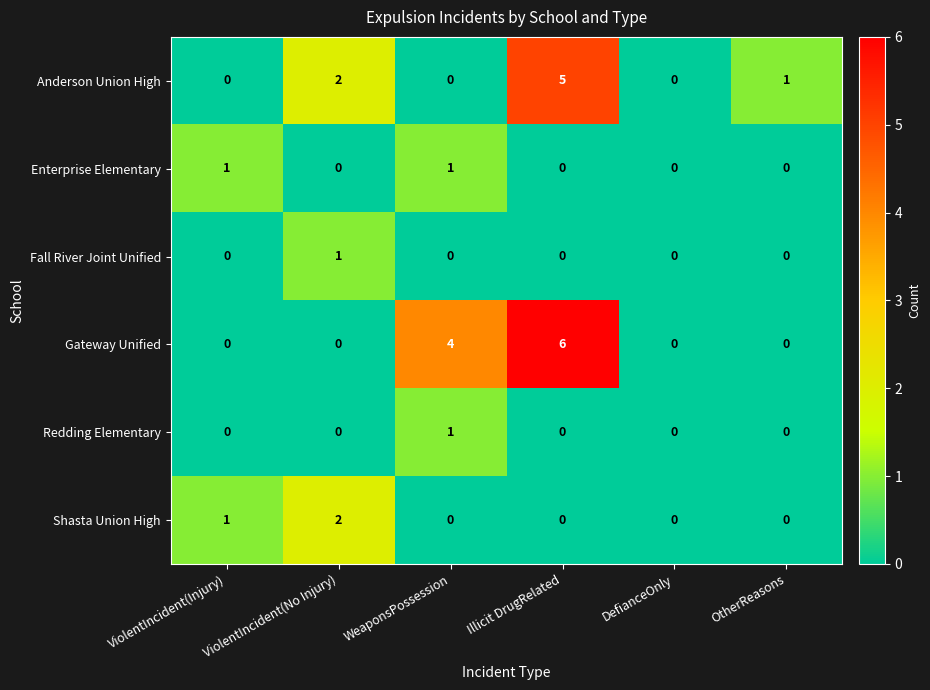

What is the difference between the highest and lowest values at ViolentIncident(Injury)?

1